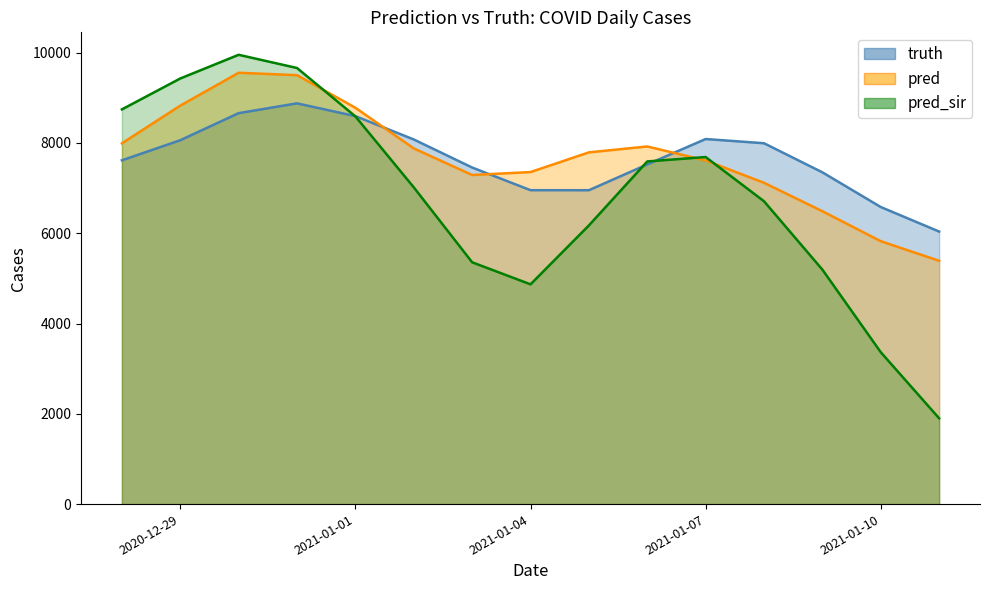

Where is the first local maximum for pred_sir?

2020-12-30